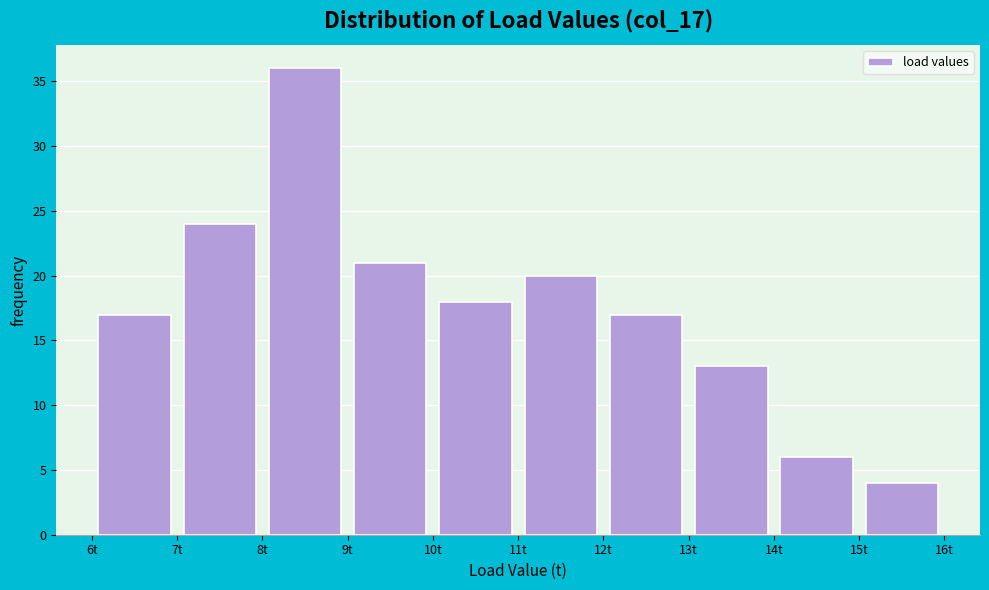

Over which range of the x-axis is the bar tallest?

8 to 9